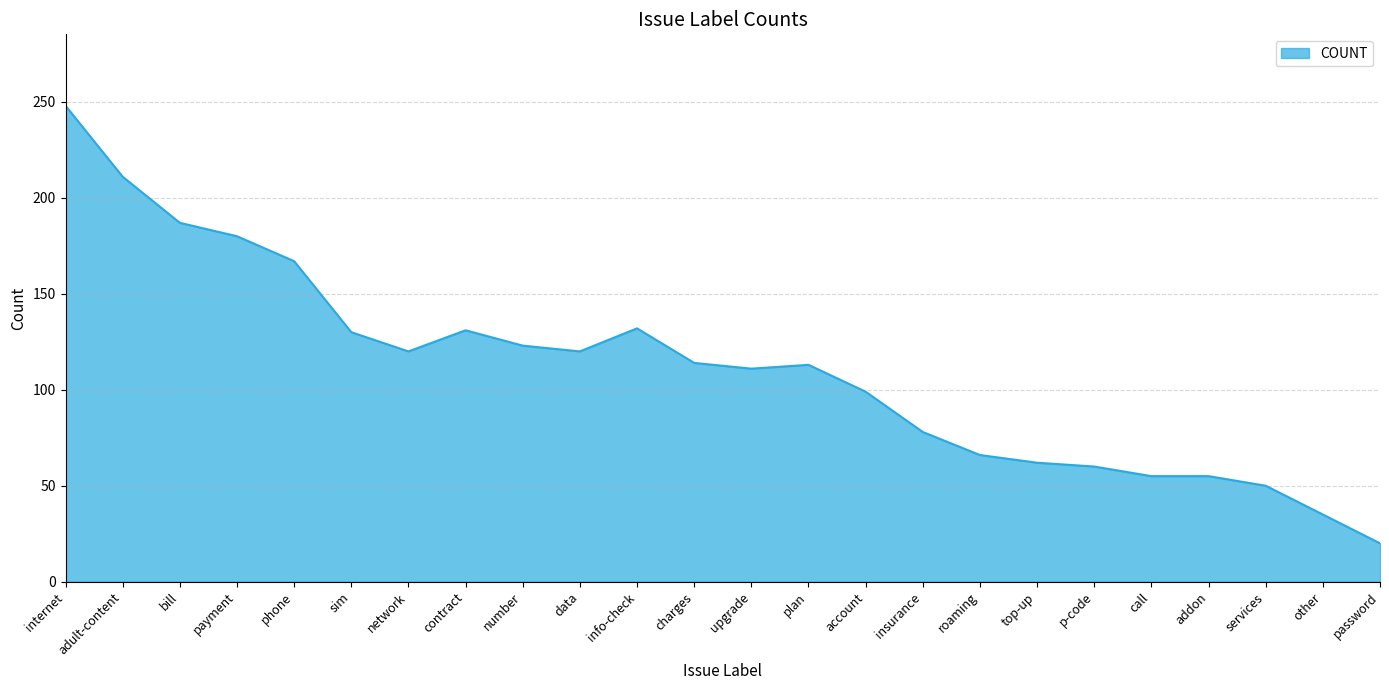

What is the ratio of the value at number to the value at services?

2.5